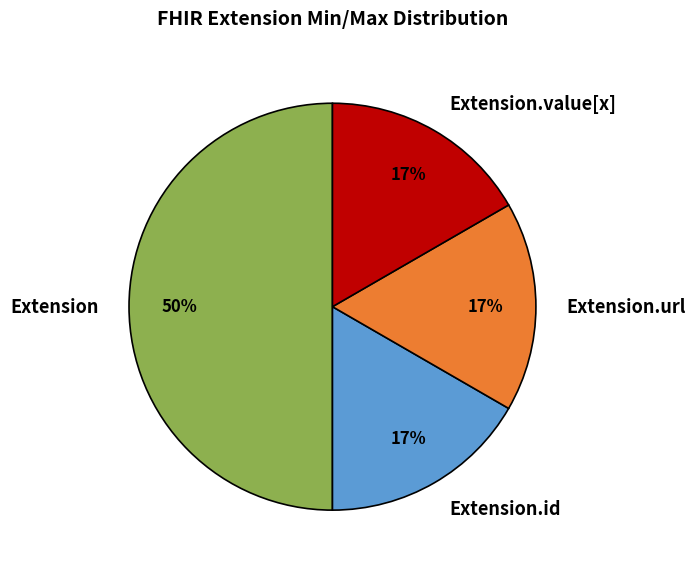

What is the largest slice in the pie chart?

Extension